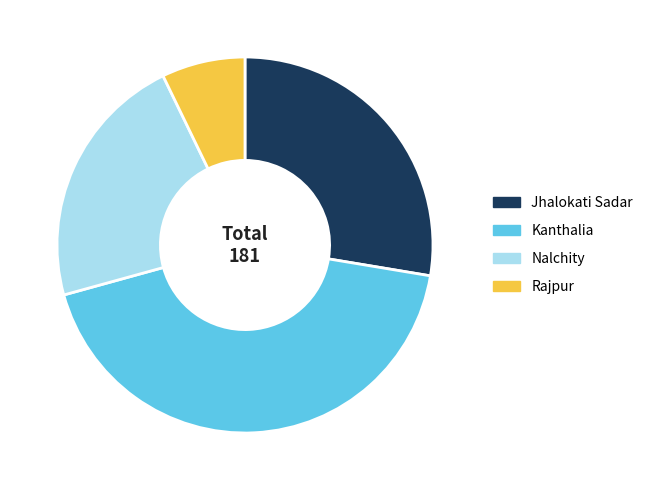

The Kanthalia slice represents 43% of the pie. True or false?

True